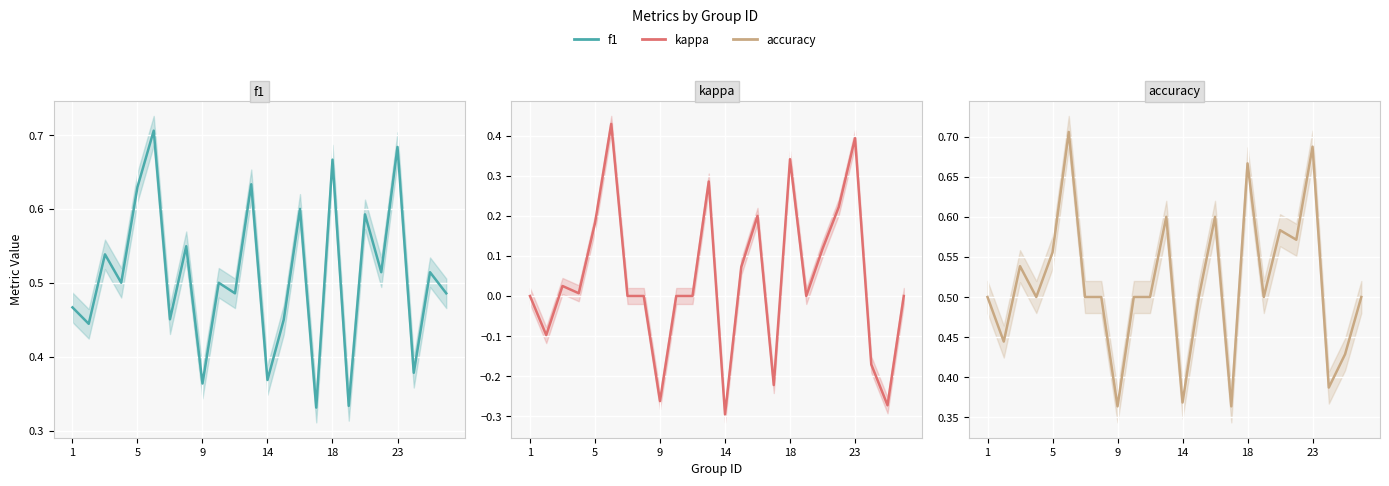

What is the highest value of the kappa series?

0.4